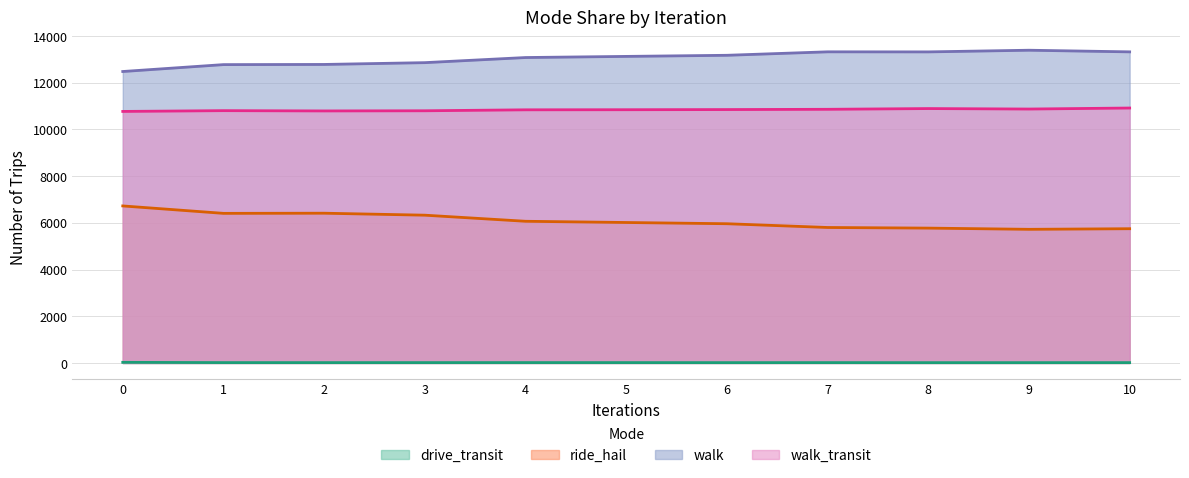

How many lines are shown in the chart?

4